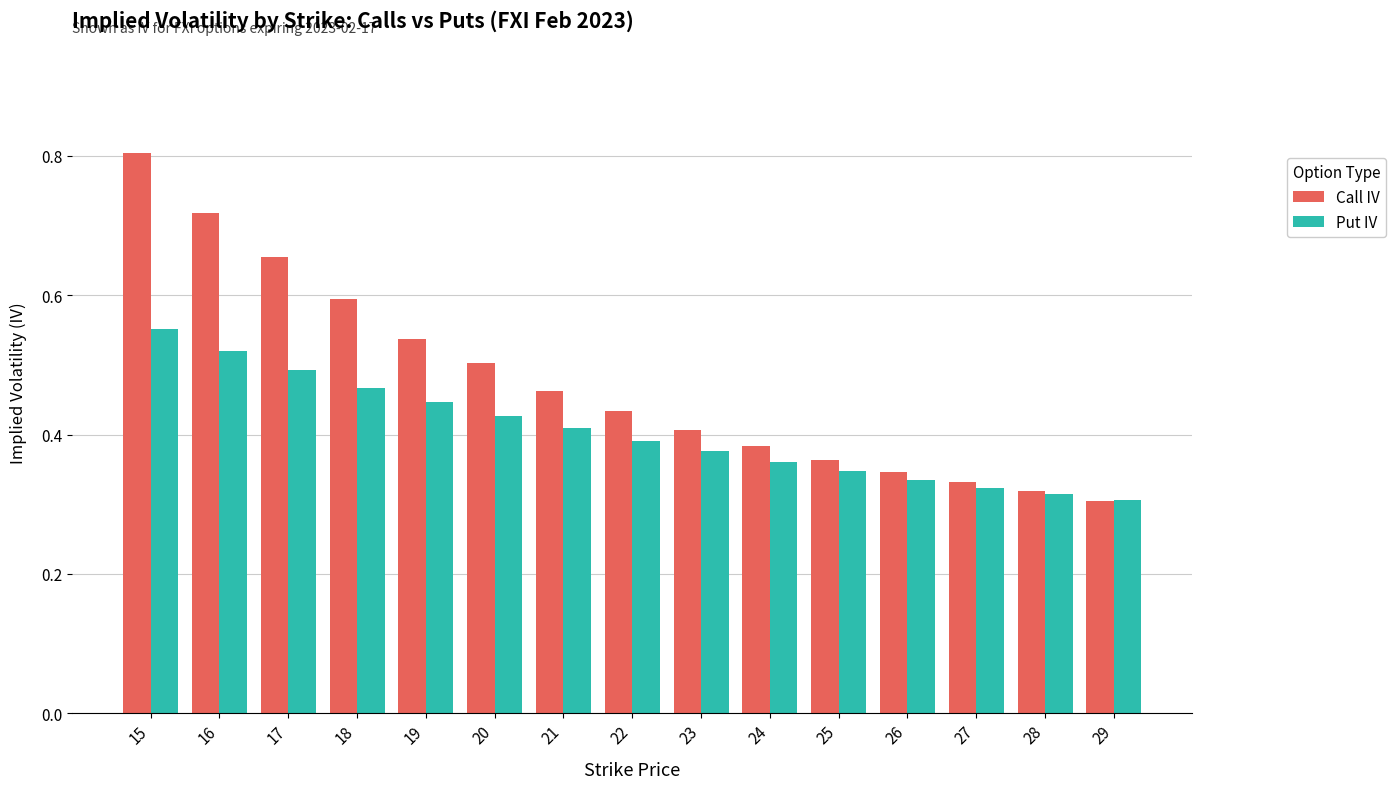

How many Call IV values are between 0 and 1?

15